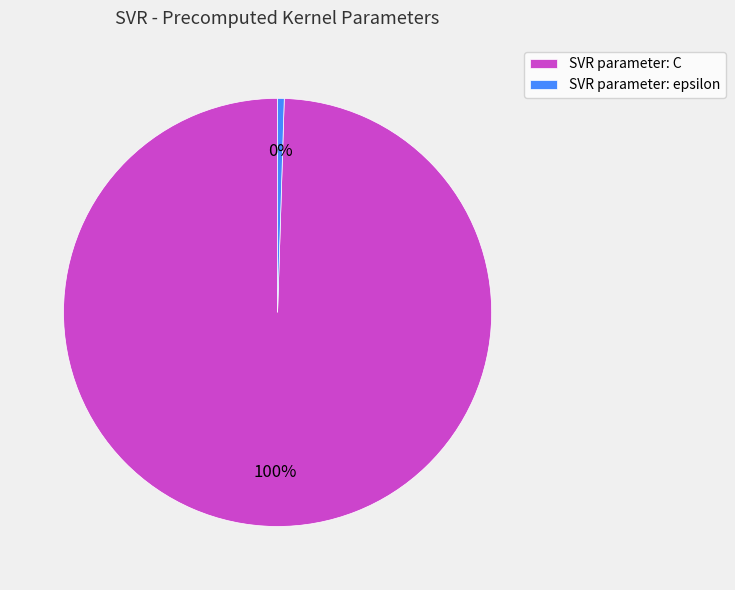

Is there a majority slice in this chart?

Yes